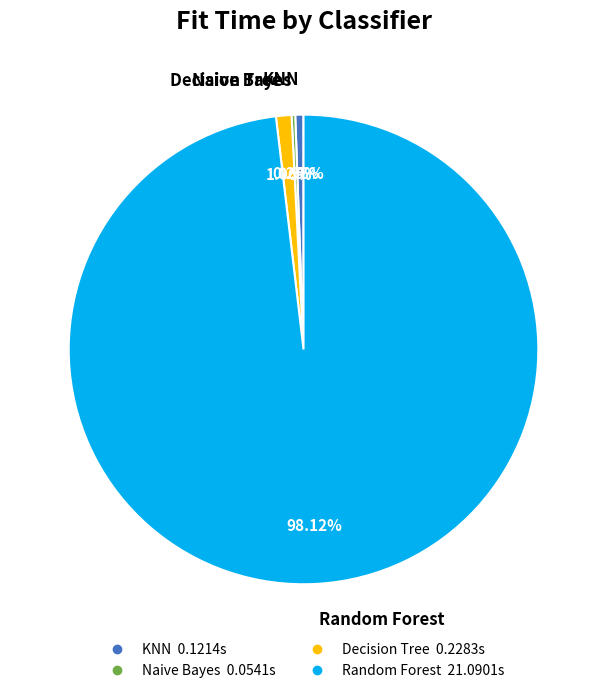

What is the largest slice in the pie chart?

Random Forest